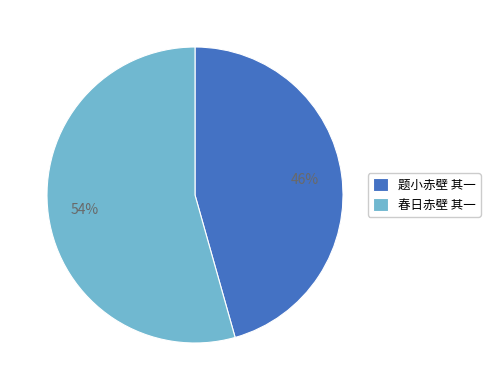

Which has a higher value, 春日赤壁 其一 or 题小赤壁 其一?

春日赤壁 其一